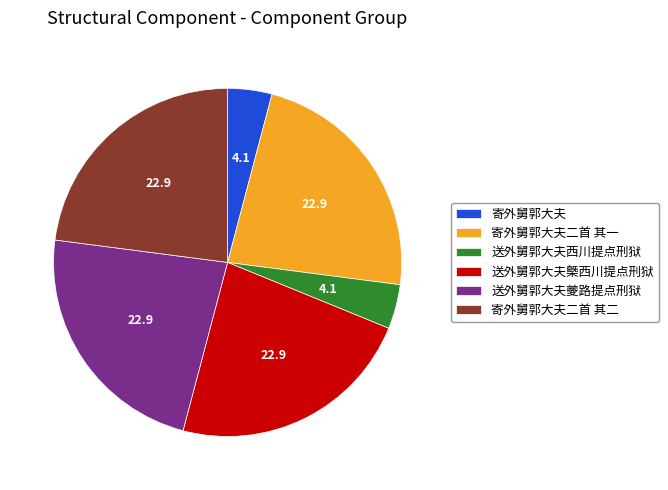

How many segments does this pie chart have?

6